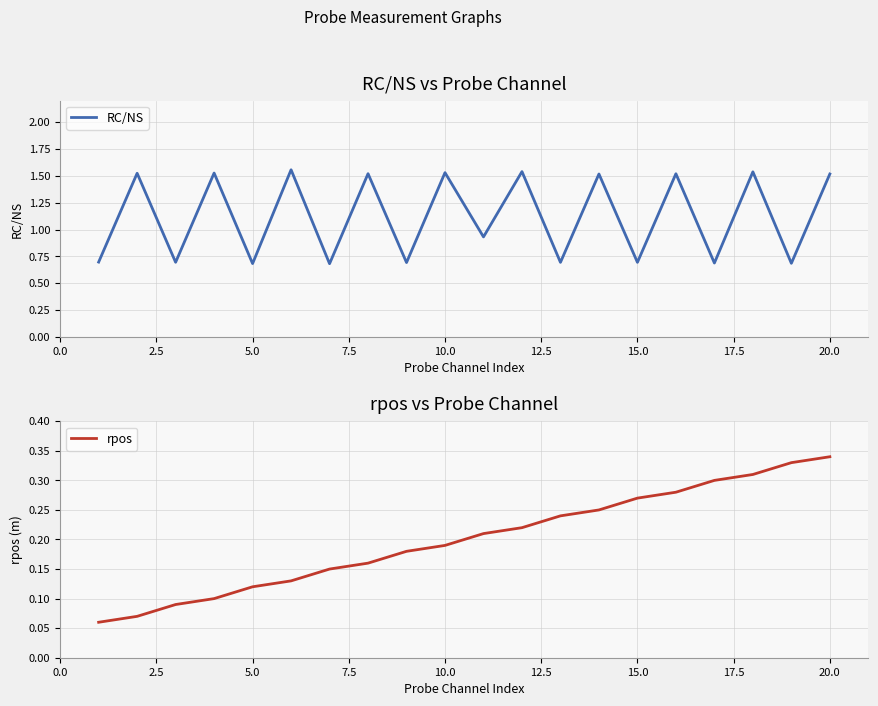

What are all the series names shown in the legend?

RC/NS, rpos